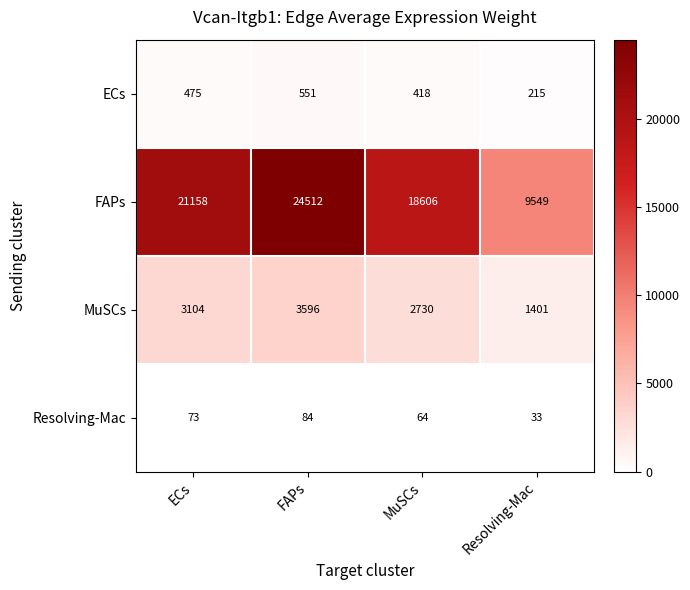

Which category has the lowest value across all series?

Resolving-Mac